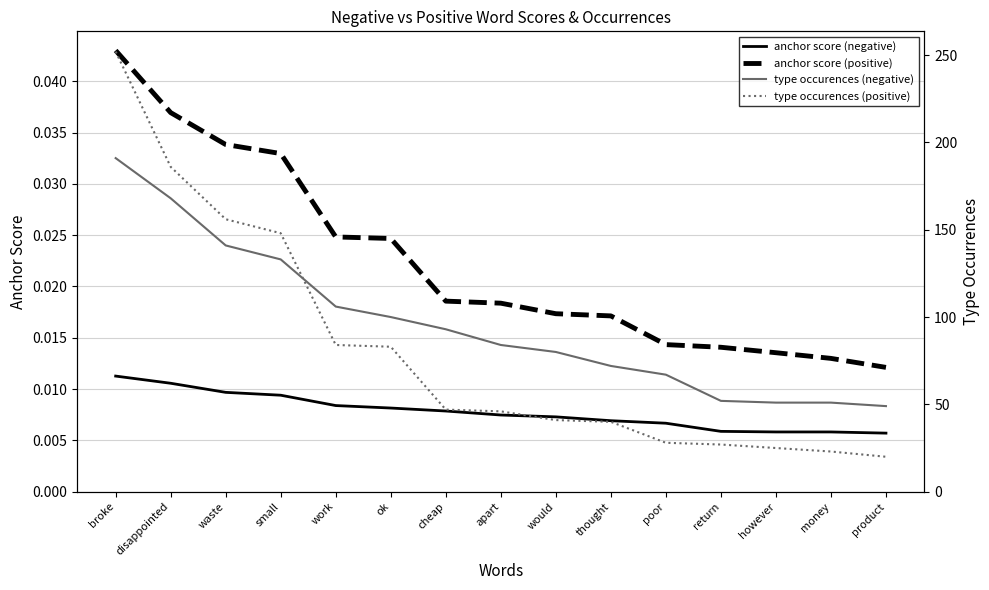

At which category is the sum across all series the highest?

broke